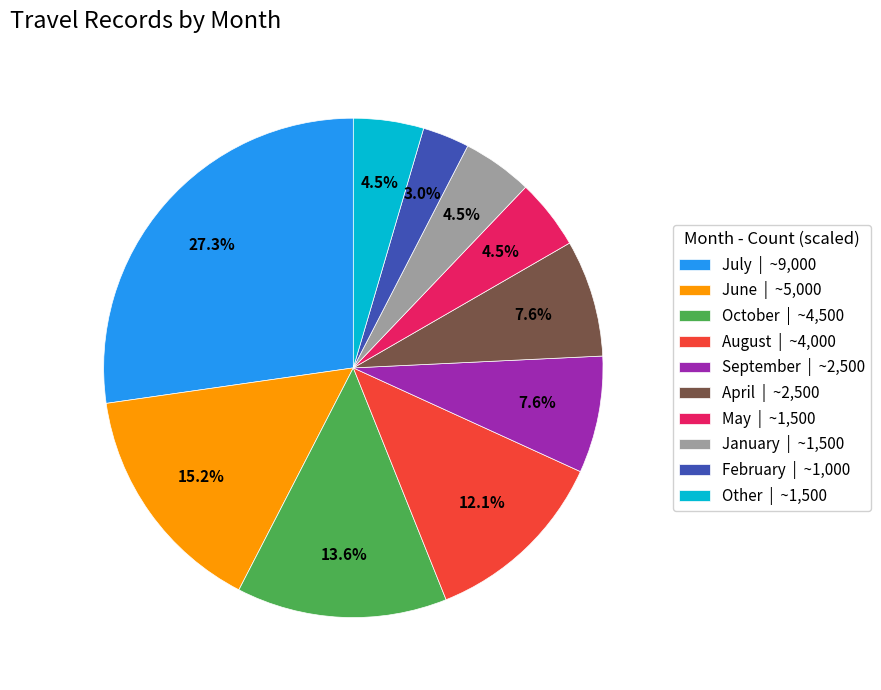

How many slices are in this pie chart?

10